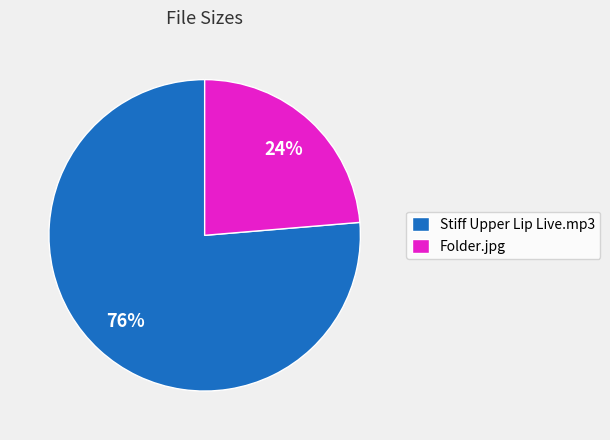

Which category has the smallest portion of the pie?

Folder.jpg